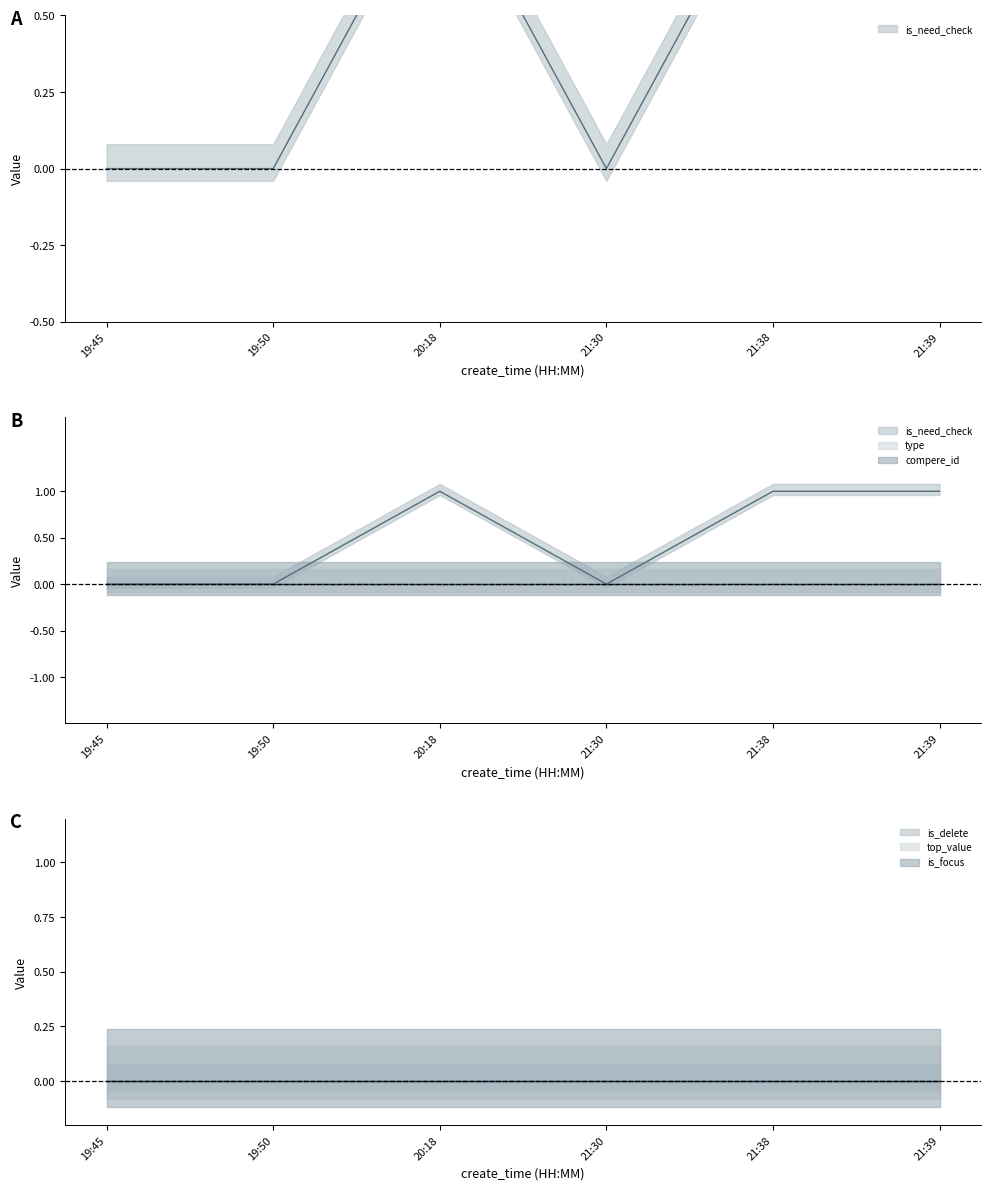

What are all the series names shown in the legend?

is_need_check, type, compere_id, is_delete, top_value, is_focus